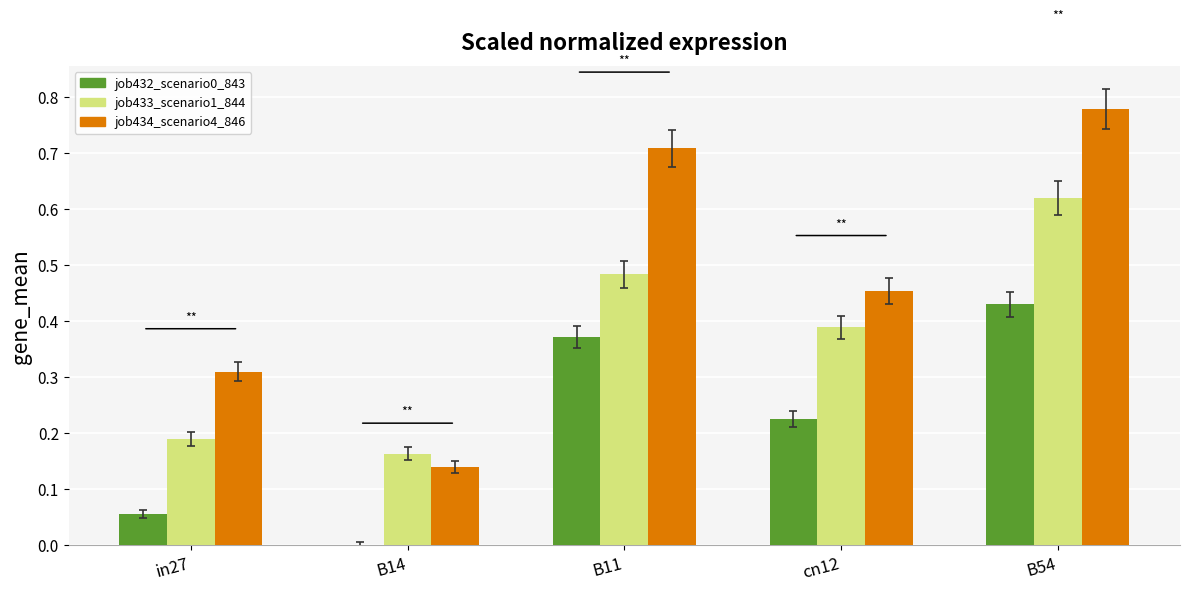

How many groups of bars are there?

5